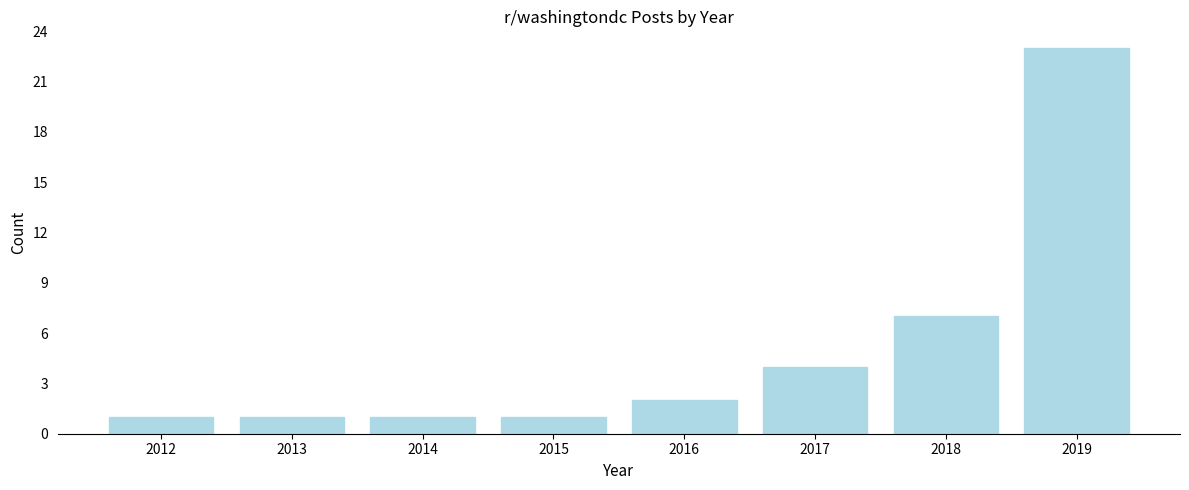

Reading left to right, transcribe all the data shown in this chart.

1	1	1	1	2	4	7	23